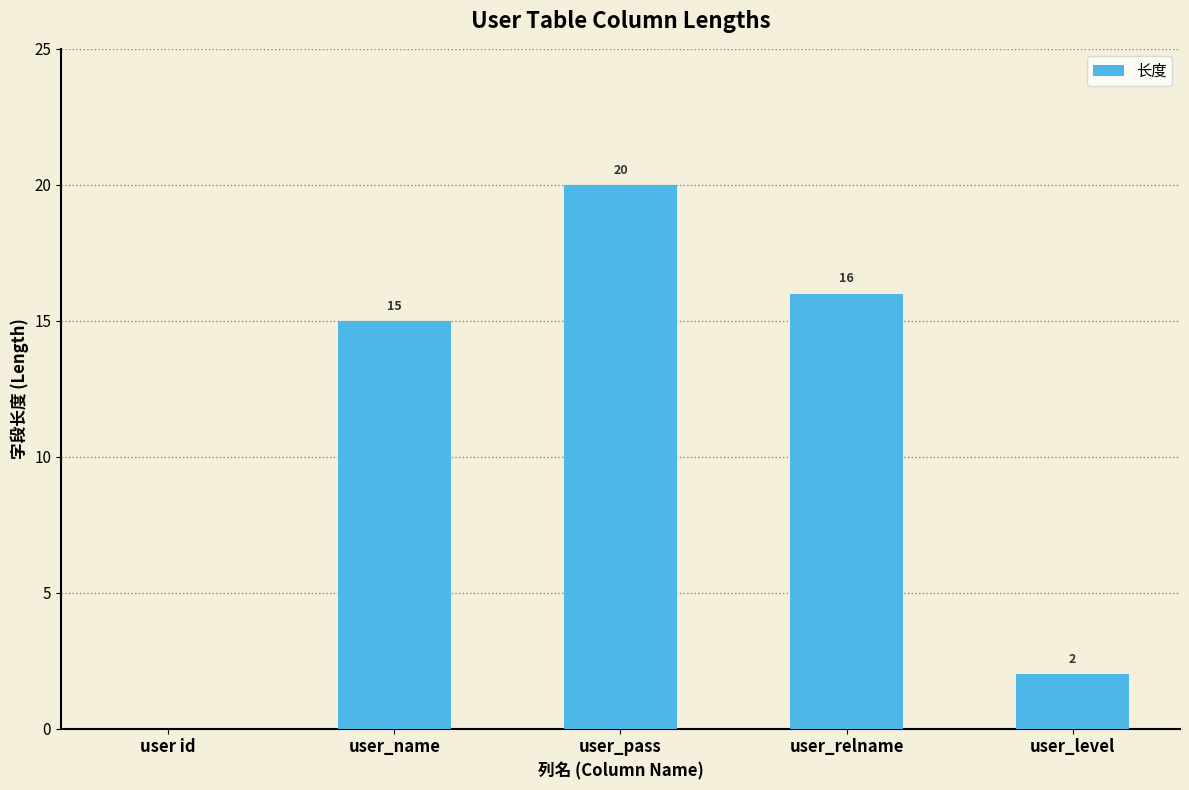

Between user_name and user_pass, which is larger?

user_pass